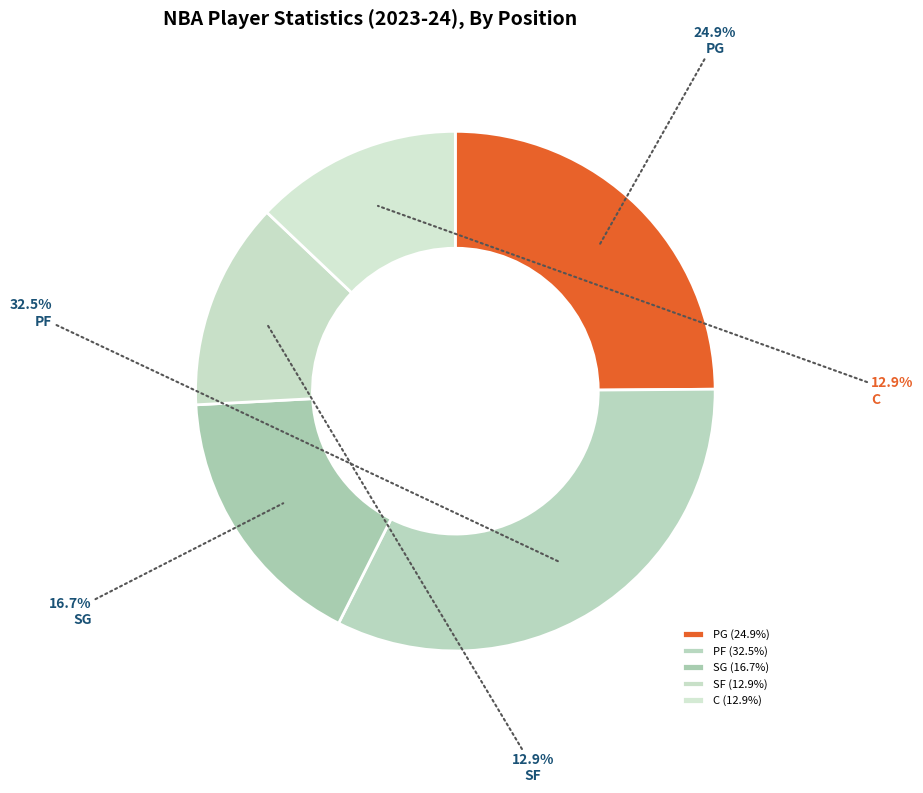

Count the number of slices in the pie.

5